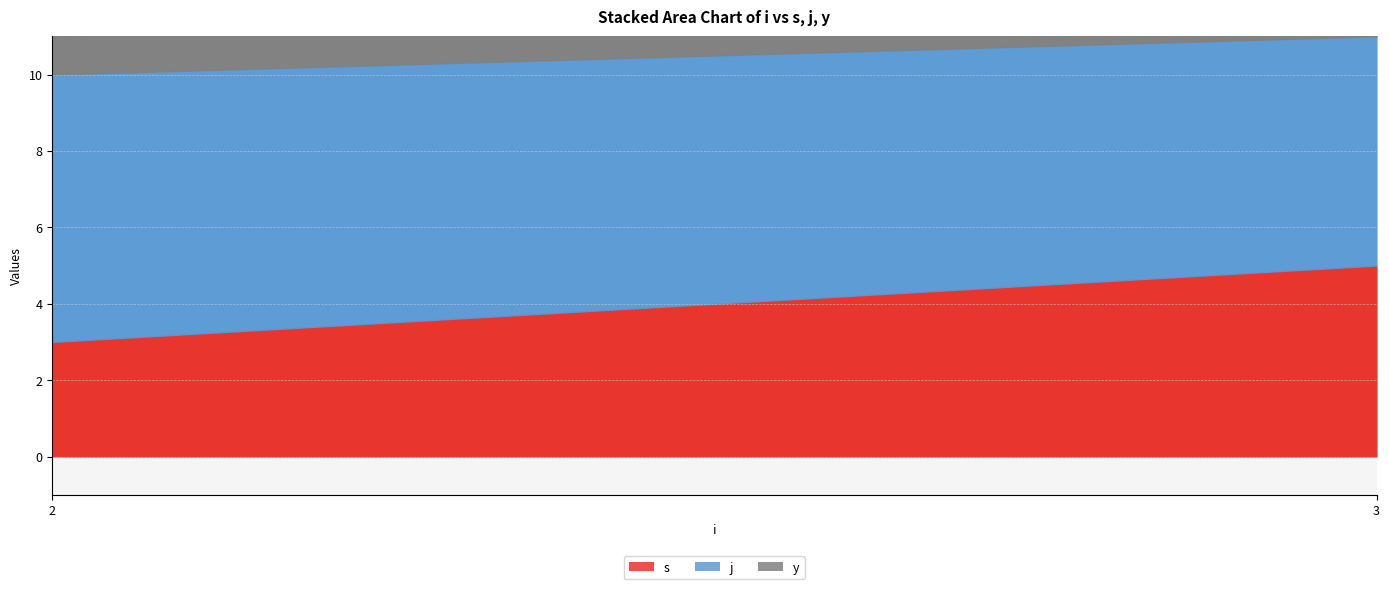

Count the j values in the range 6 to 7.

2